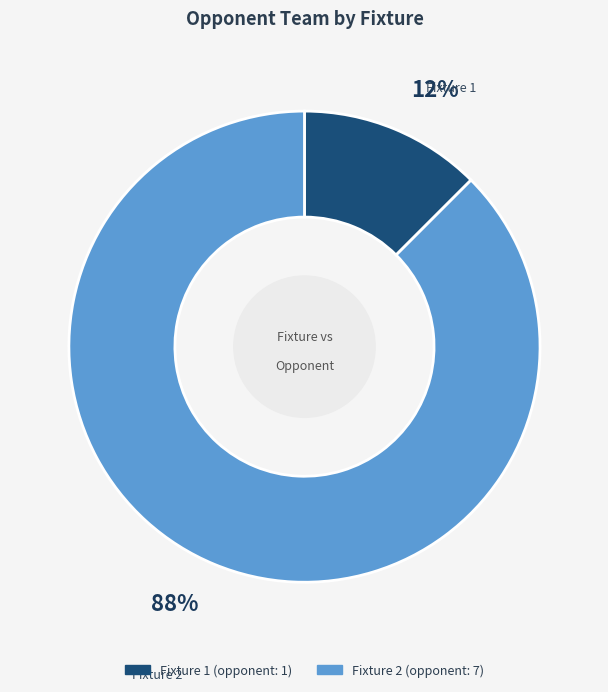

Which slice represents more than half of the pie?

Fixture 2